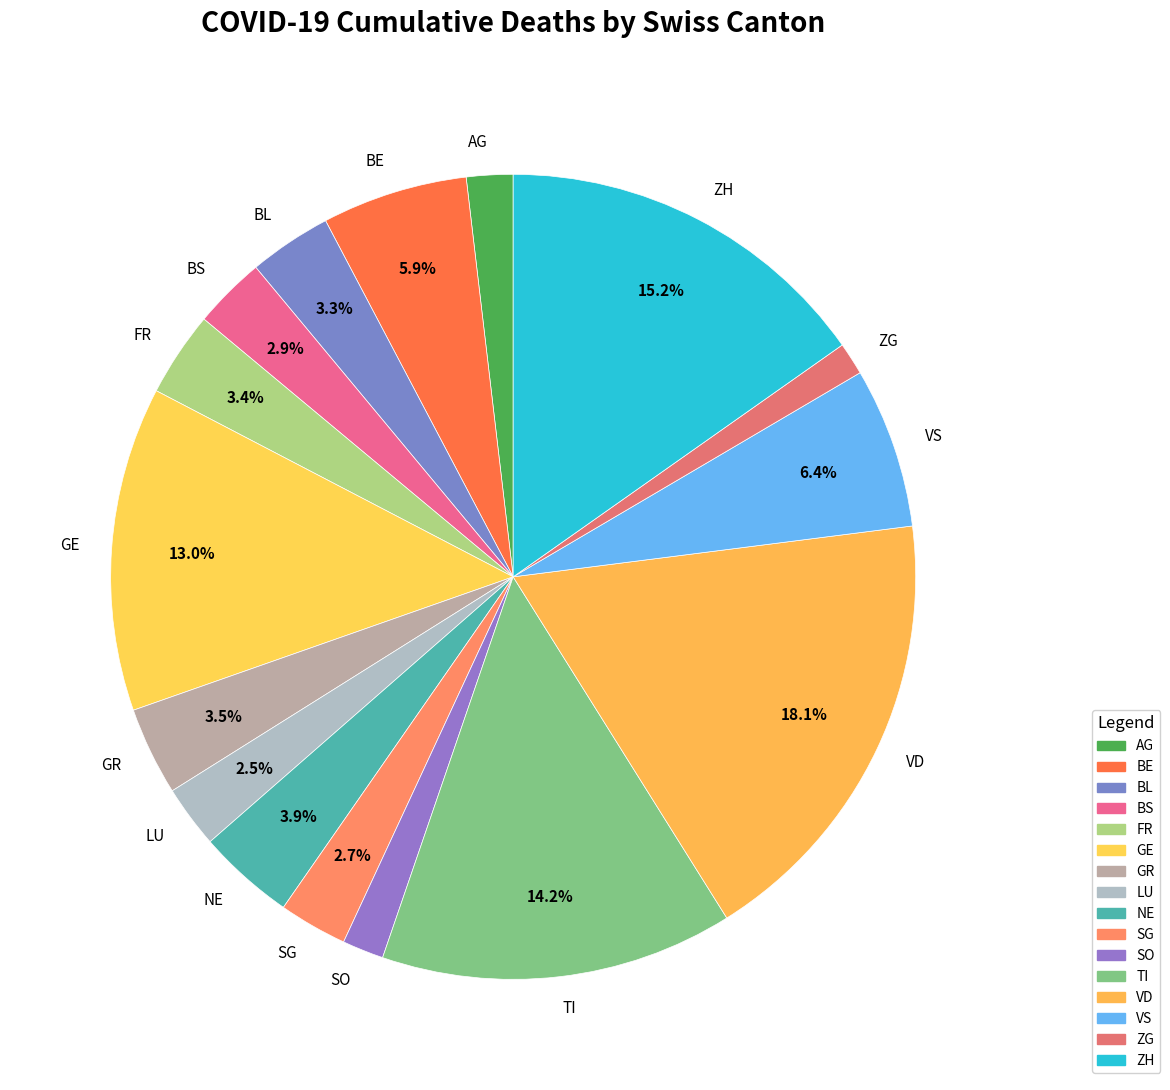

What is the largest slice in the pie chart?

VD